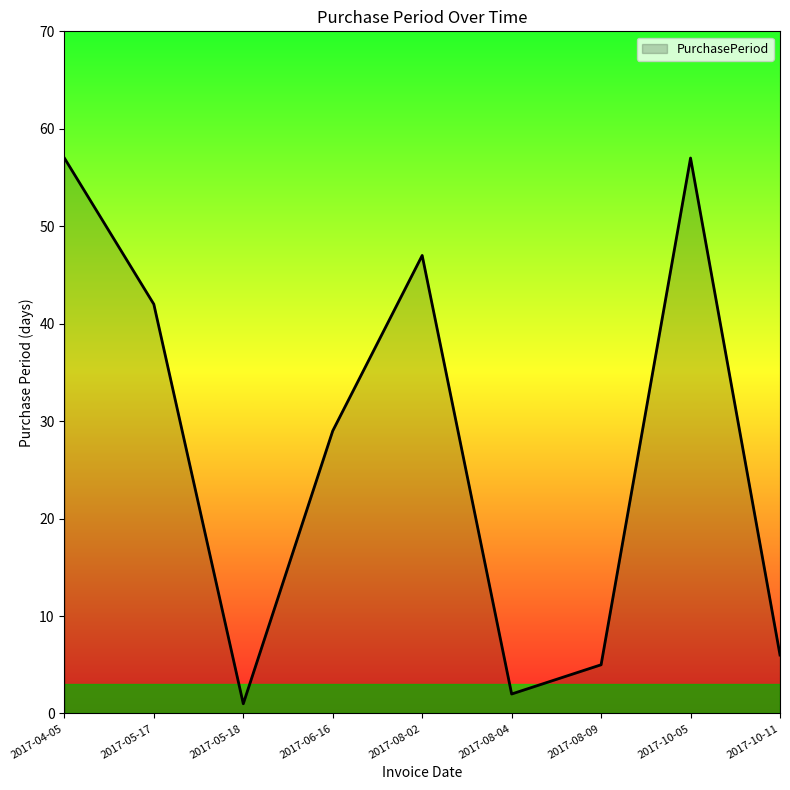

Reading left to right, what are all the values shown in this chart?

2017-04-05=57	2017-05-17=42	2017-05-18=1	2017-06-16=29	2017-08-02=47	2017-08-04=2	2017-08-09=5	2017-10-05=57	2017-10-11=6